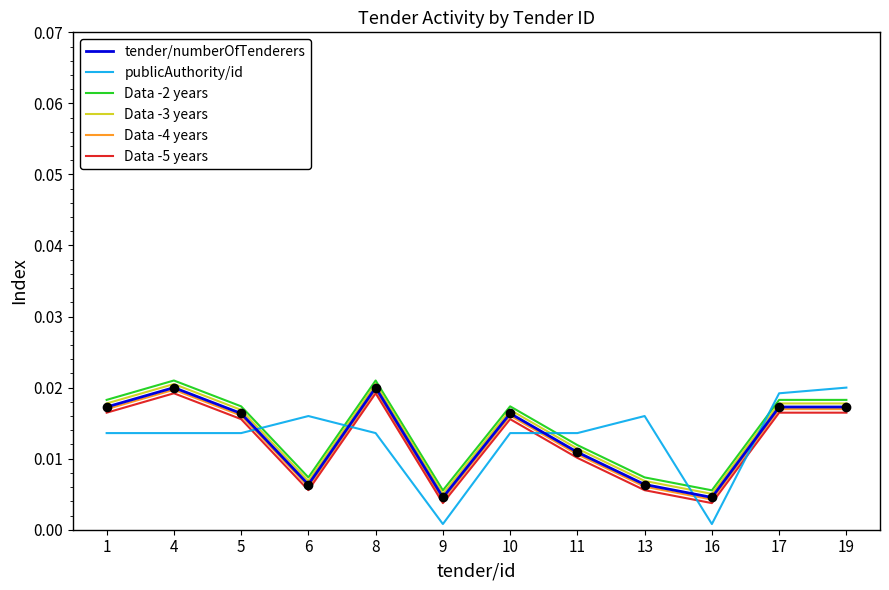

True or false: Data -5 years and tender/numberOfTenderers intersect in this chart.

False